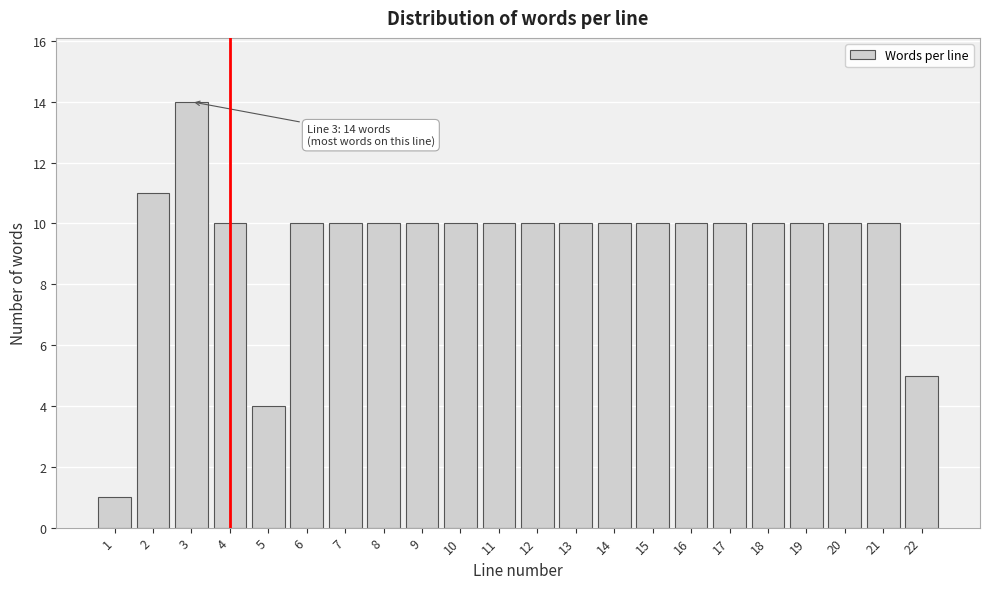

Reading left to right, list all the values displayed in this chart.

1=1	2=11	3=14	4=10	5=4	6=10	7=10	8=10	9=10	10=10	11=10	12=10	13=10	14=10	15=10	16=10	17=10	18=10	19=10	20=10	21=10	22=5